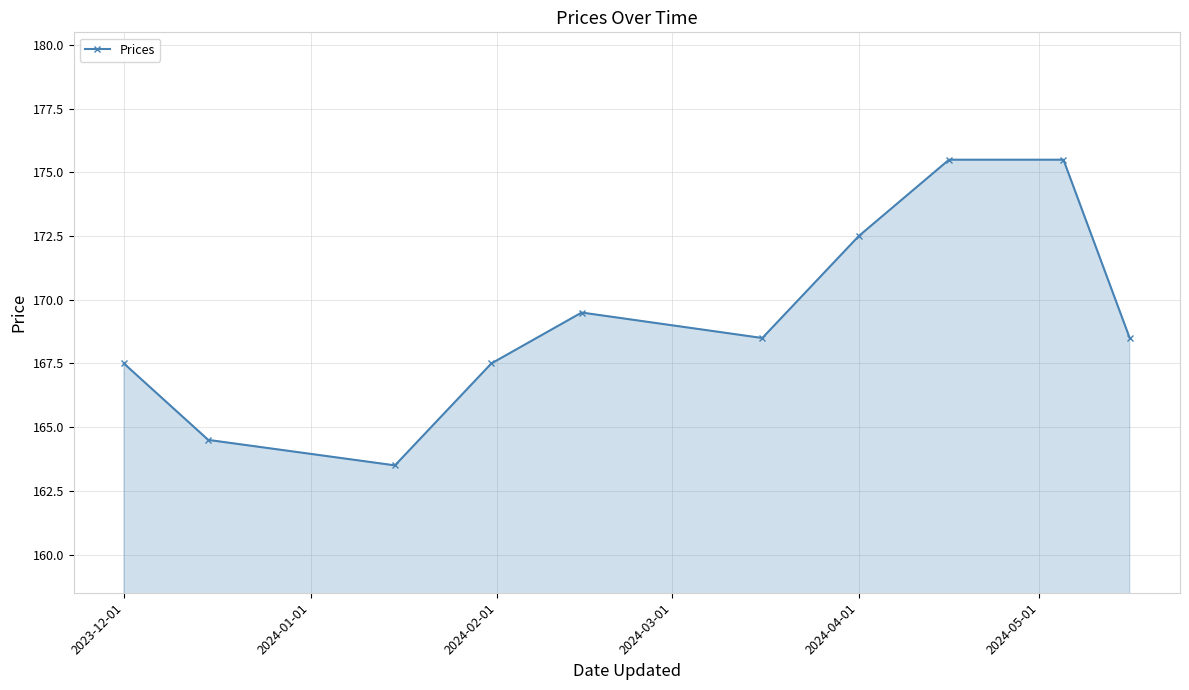

What is the difference between the maximum and minimum values?

12.0